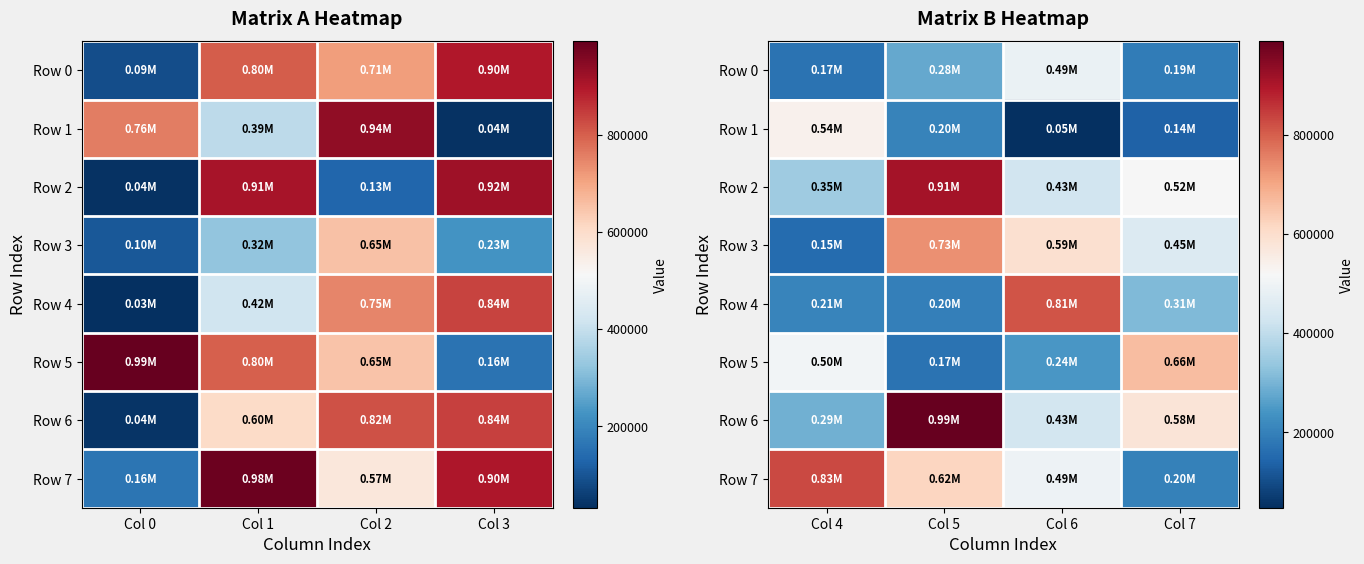

How many data points in Row 5 are less than 503683?

2